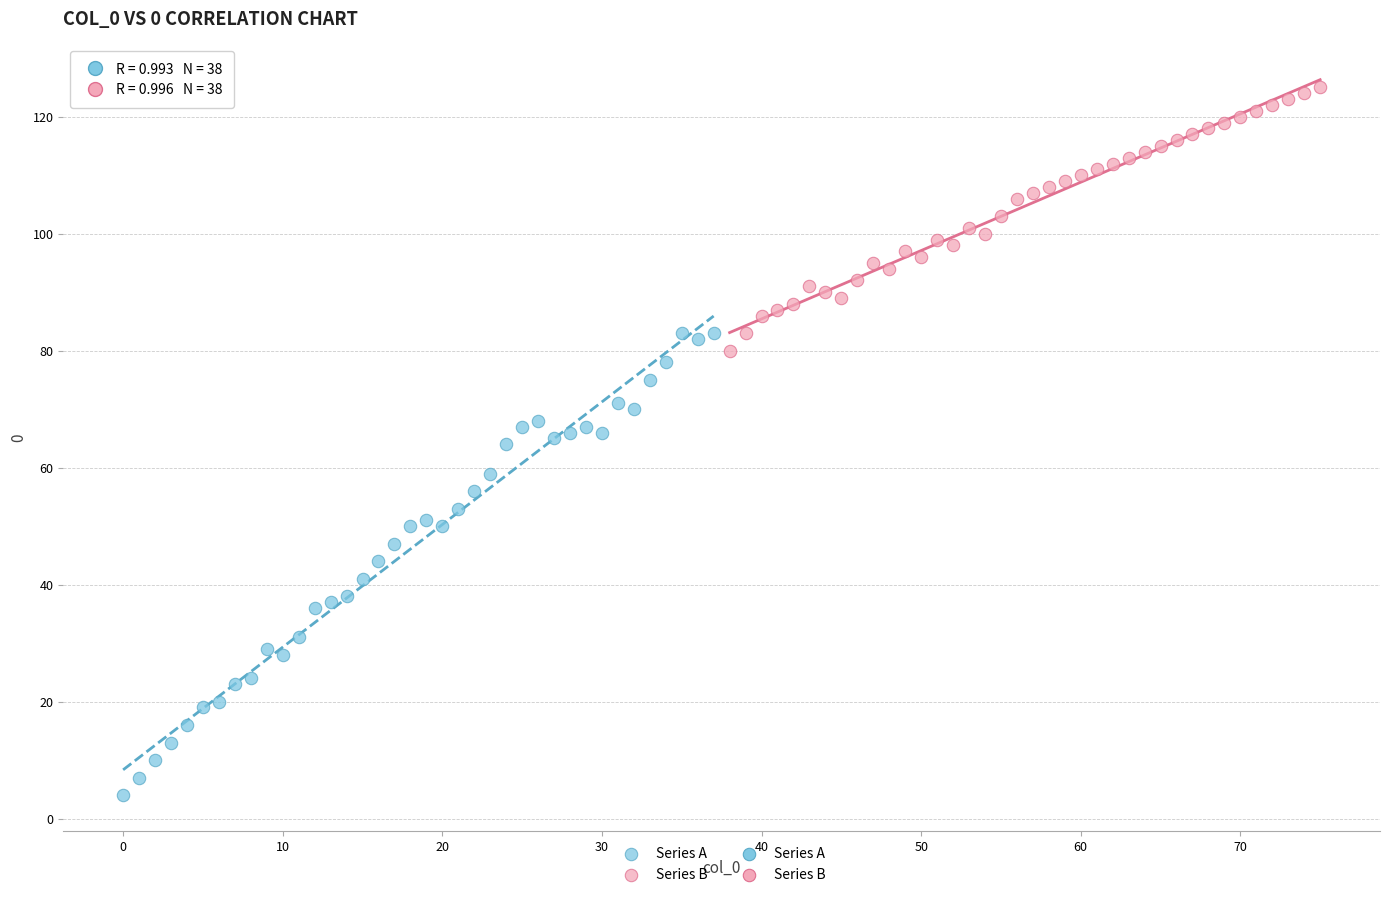

Which series reaches the minimum Y coordinate?

Series A